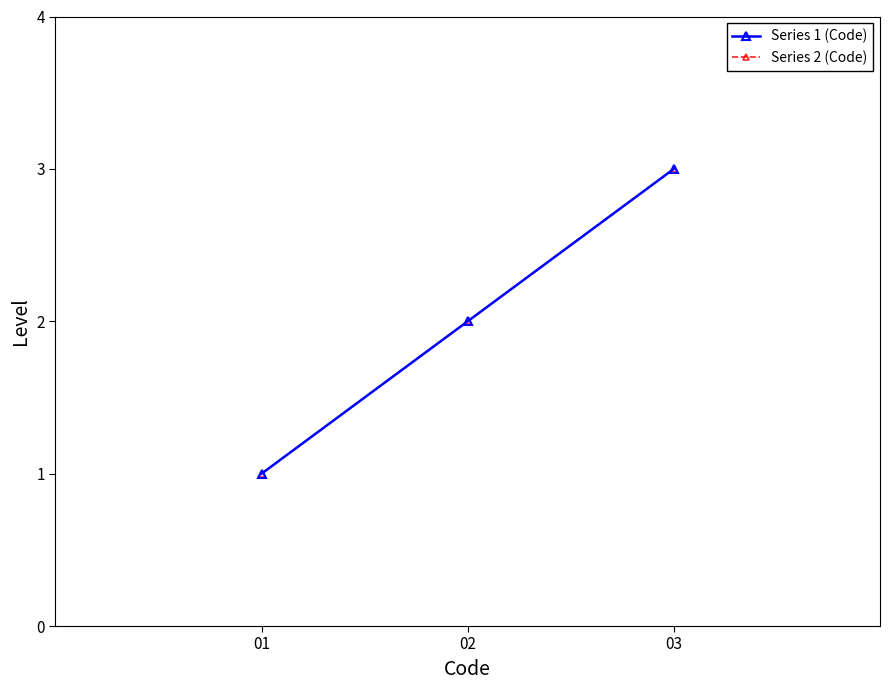

Is this an area chart (filled region under the line)?

No